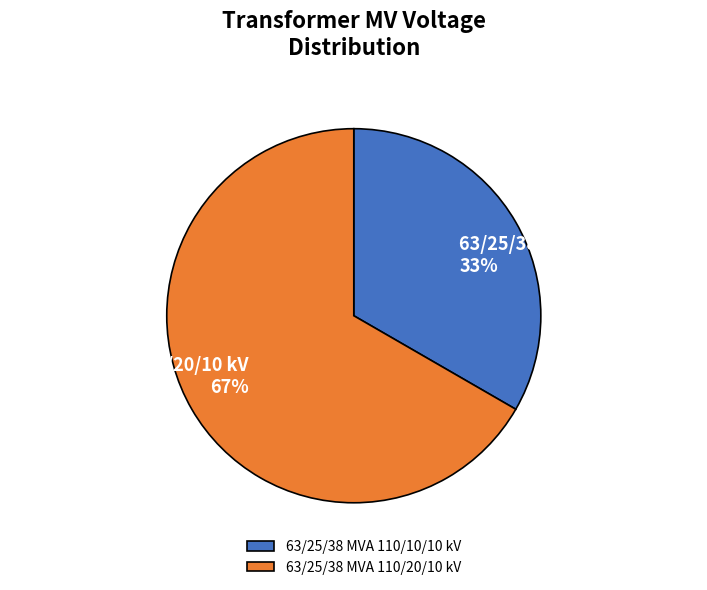

To the nearest percent, what portion does 63/25/38 MVA 110/10/10 kV represent?

33%